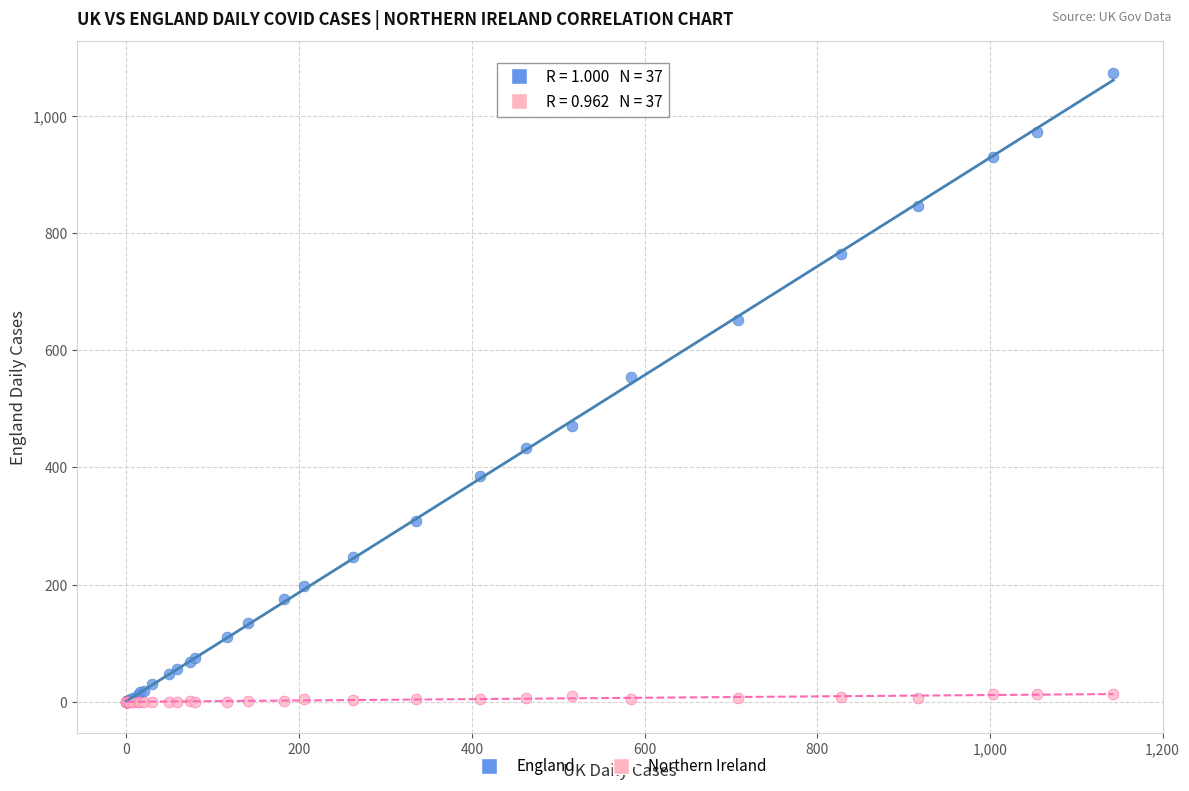

Across all series, what Y value is closest to 537?

554